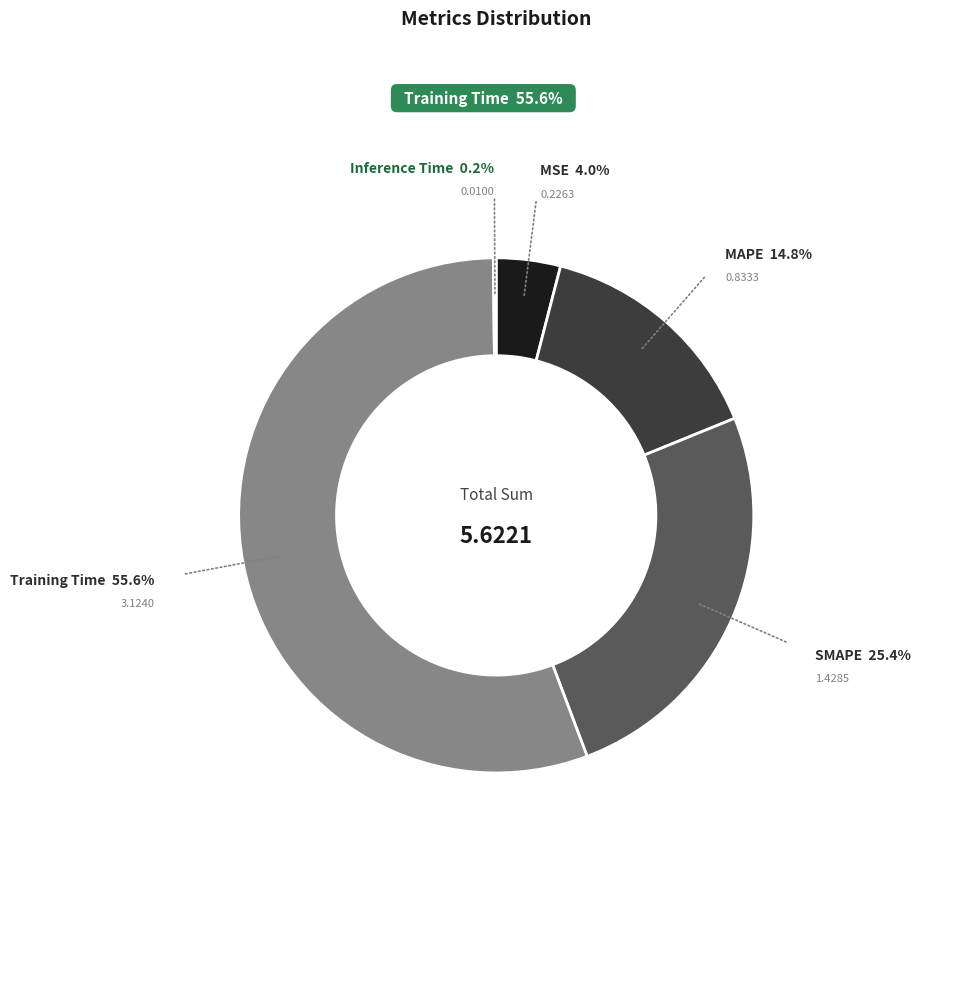

Is there a majority slice in this chart?

Yes